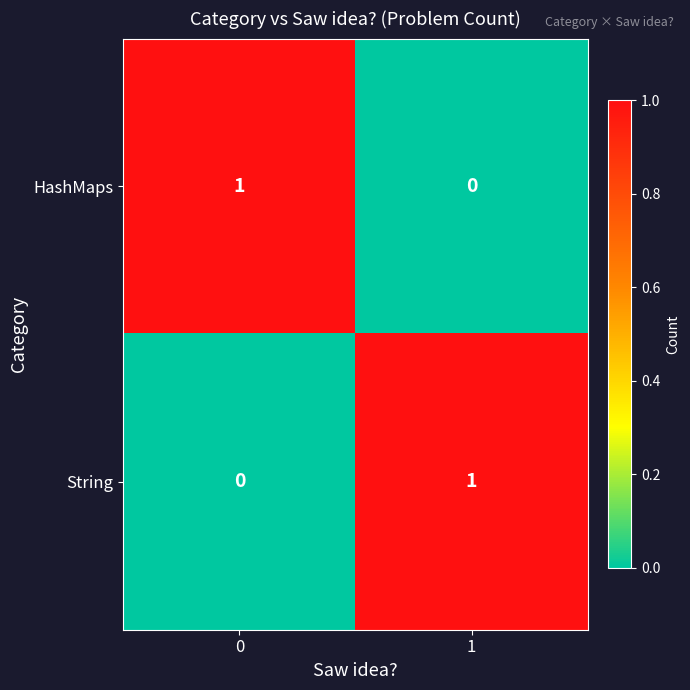

At 1, list the series in order from largest to smallest.

String, HashMaps